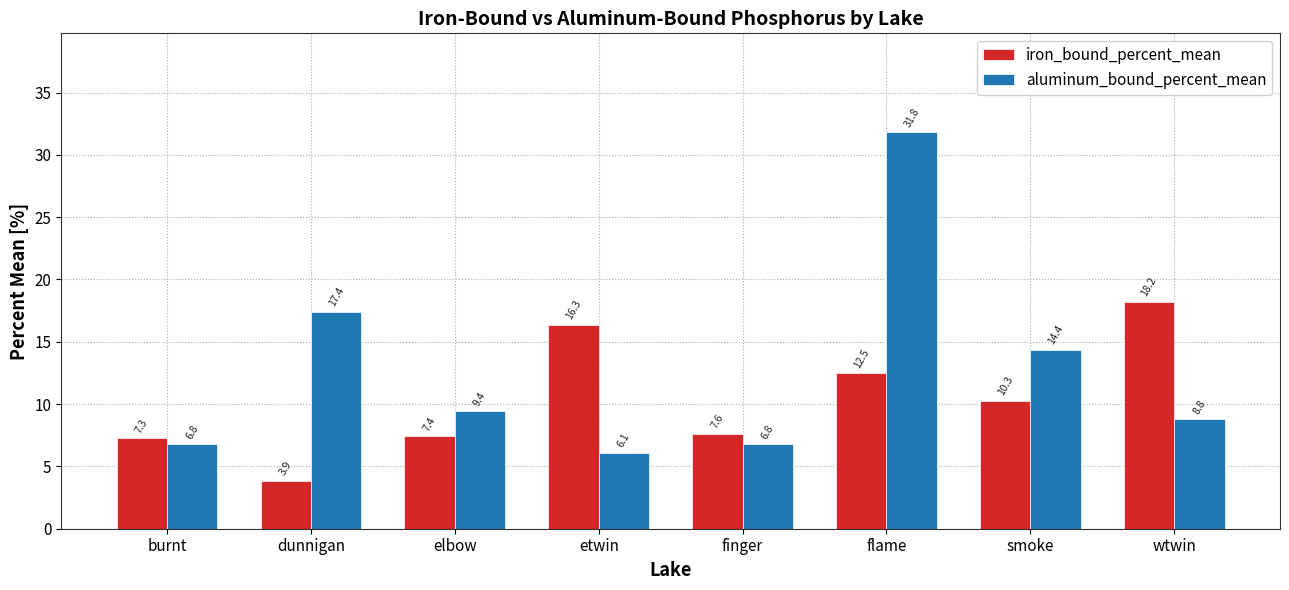

Which category has the lowest value across all series?

dunnigan